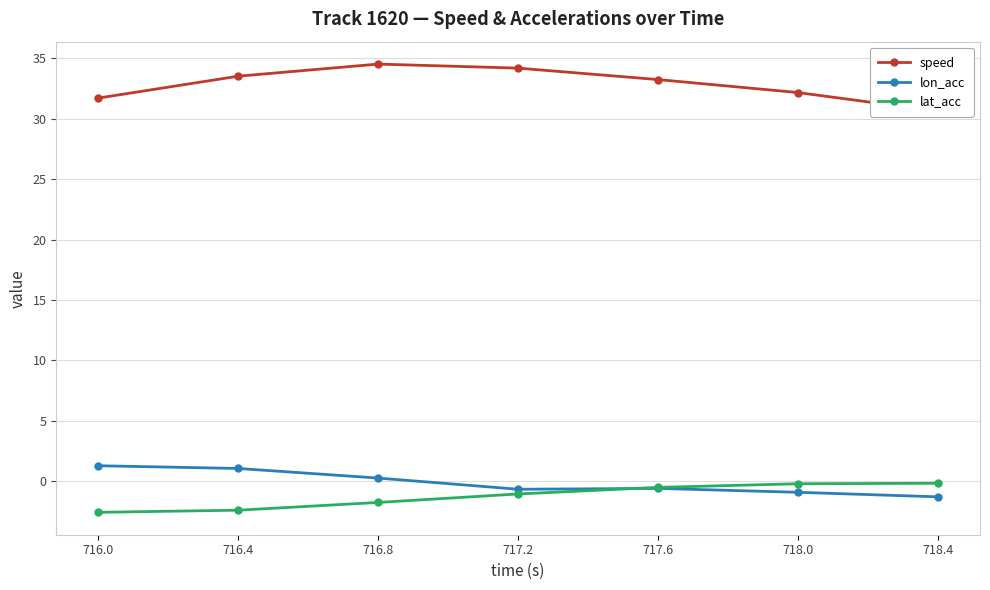

What is the difference between the maximum and minimum values in the lat_acc series?

2.4